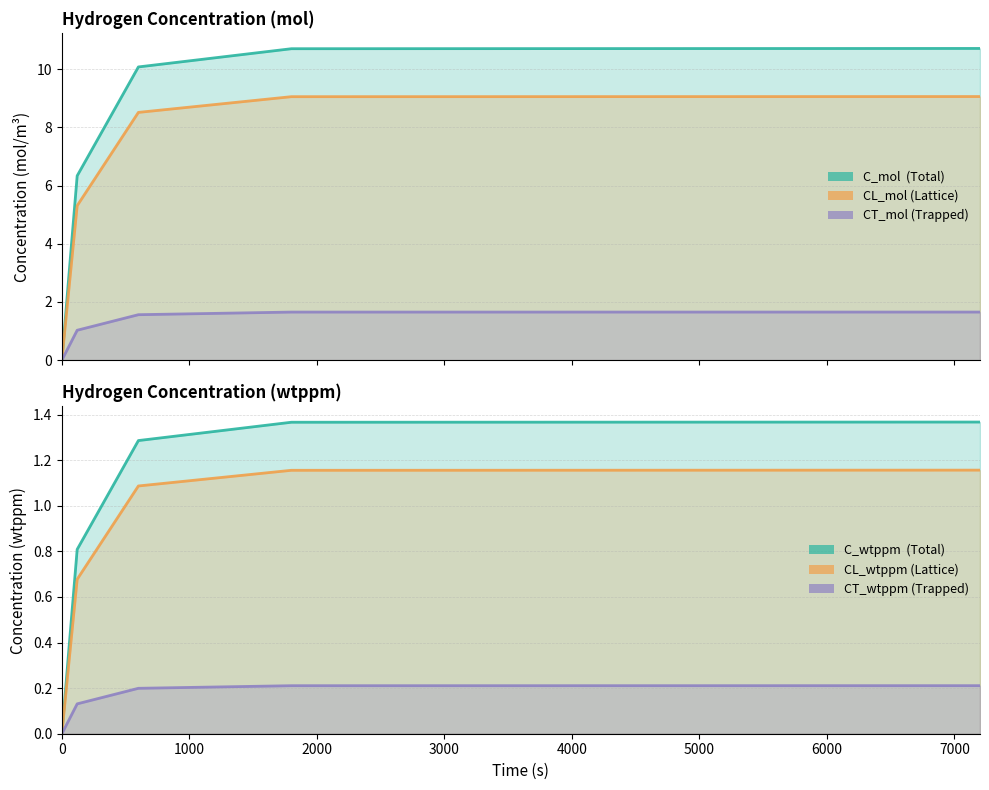

At how many categories does at least one series exceed 9?

3